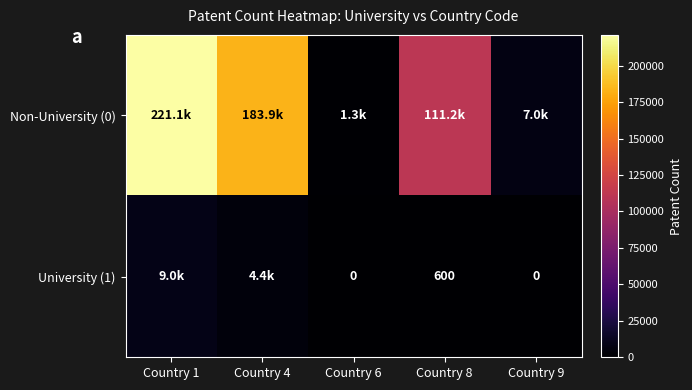

Which category has the highest value across all series?

Country 1